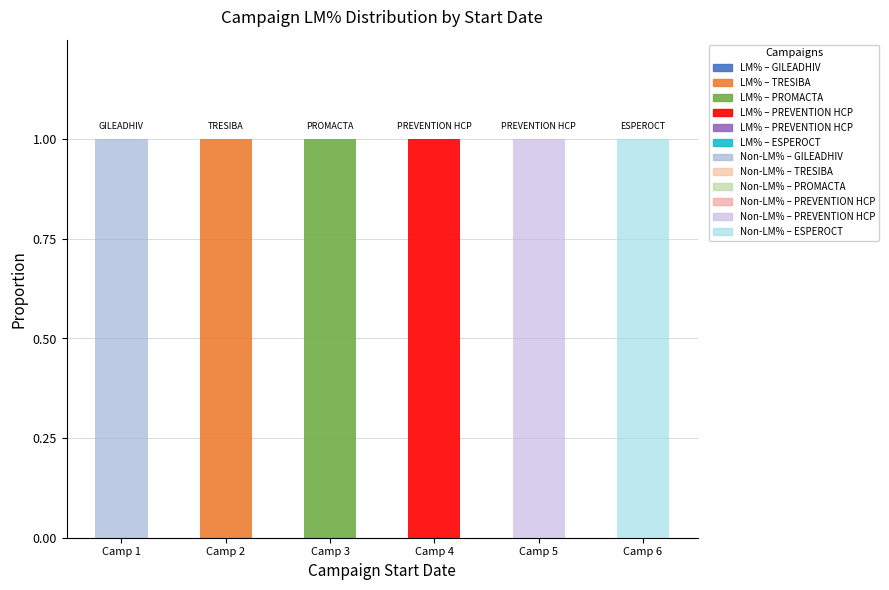

Does the chart contain stacked bars?

Yes